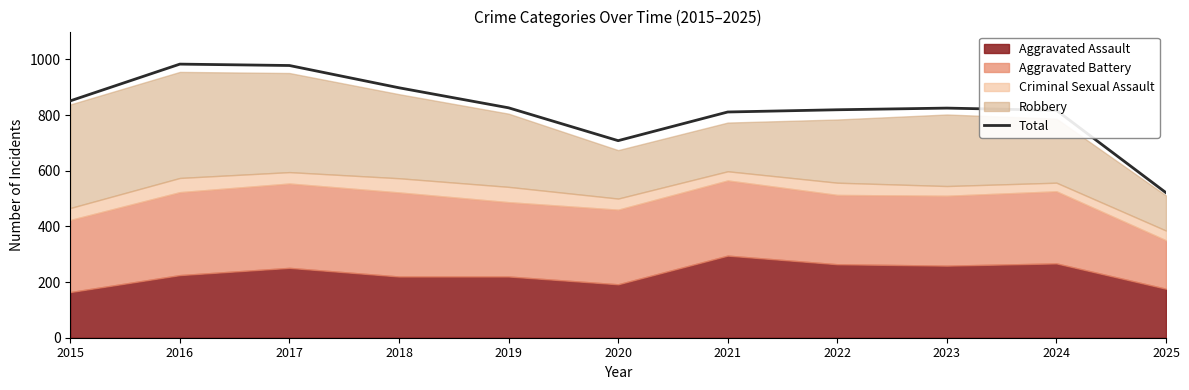

List the labels in order of value, smallest first.

2025, 2020, 2021, 2024, 2022, 2023, 2019, 2015, 2018, 2017, 2016